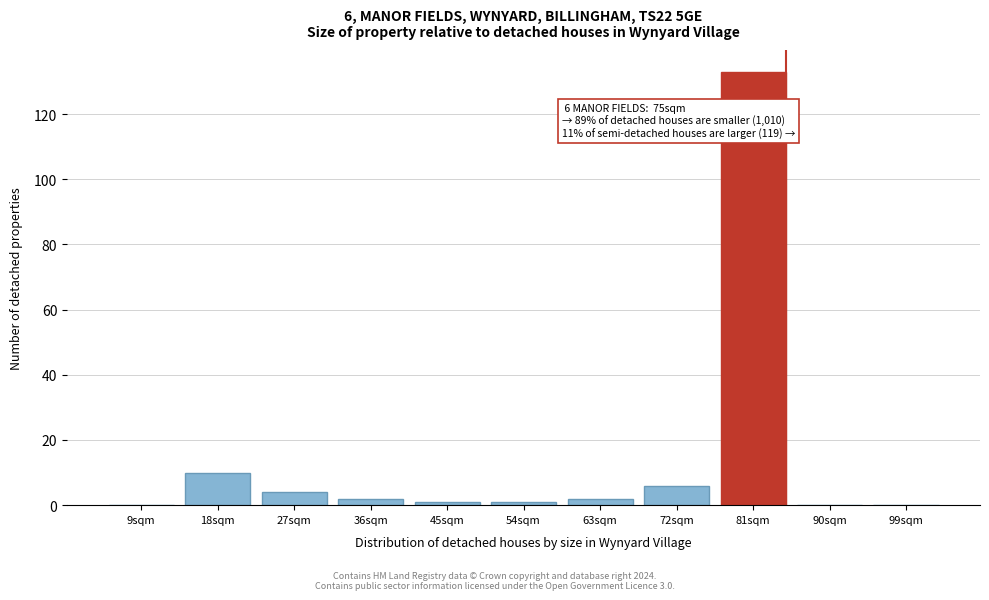

Reading right to left, extract all data points from this chart.

99sqm=0	90sqm=0	81sqm=133	72sqm=6	63sqm=2	54sqm=1	45sqm=1	36sqm=2	27sqm=4	18sqm=10	9sqm=0